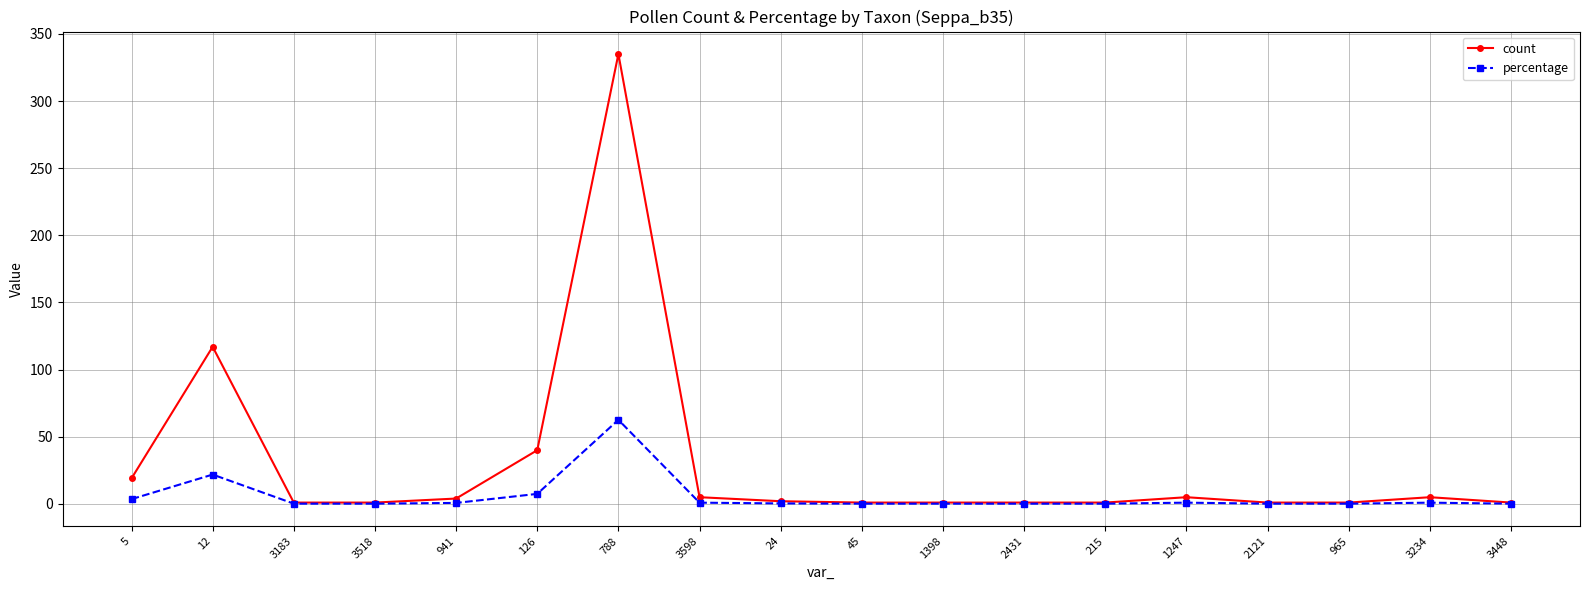

What is the sum of the count values at 2431 and 3518?

2.0